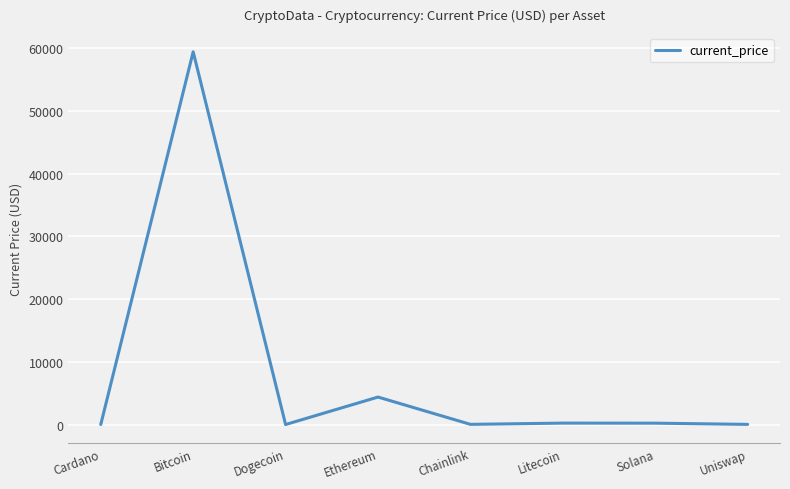

True or false: there are more than 0 points higher than both neighbors.

True